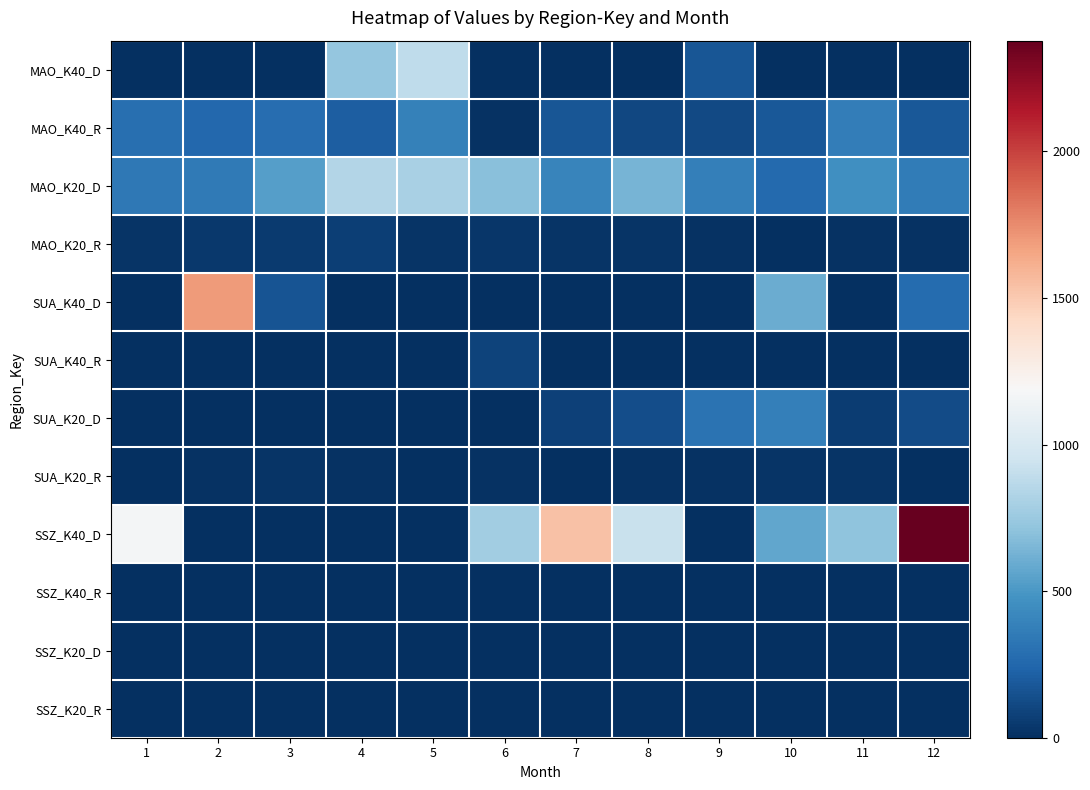

What is the difference between the highest and lowest values at 4?

839.0